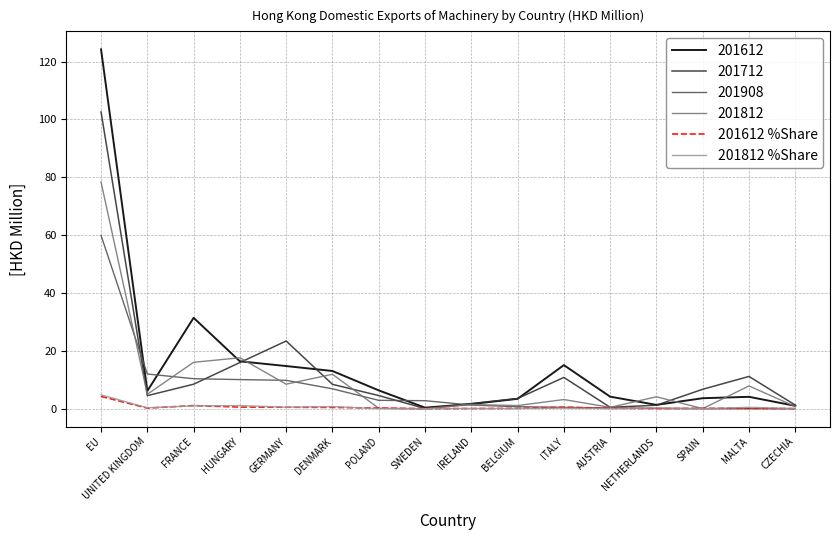

How many series are shown in this chart?

6